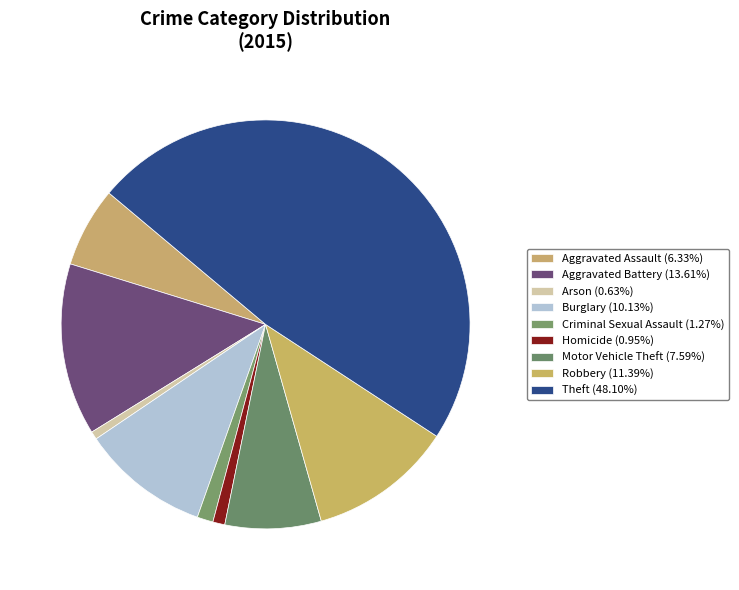

How many segments does this pie chart have?

9